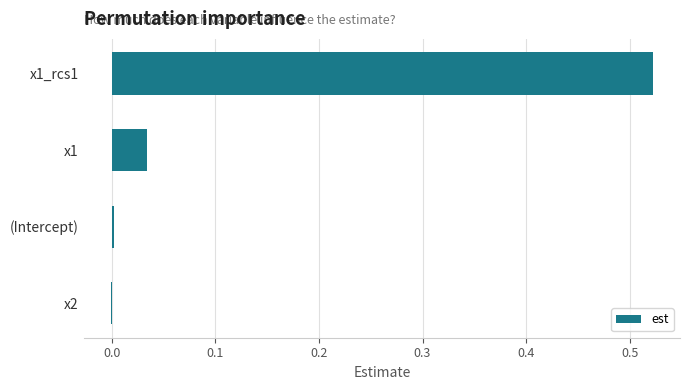

Which category has the highest value across all series?

x1_rcs1